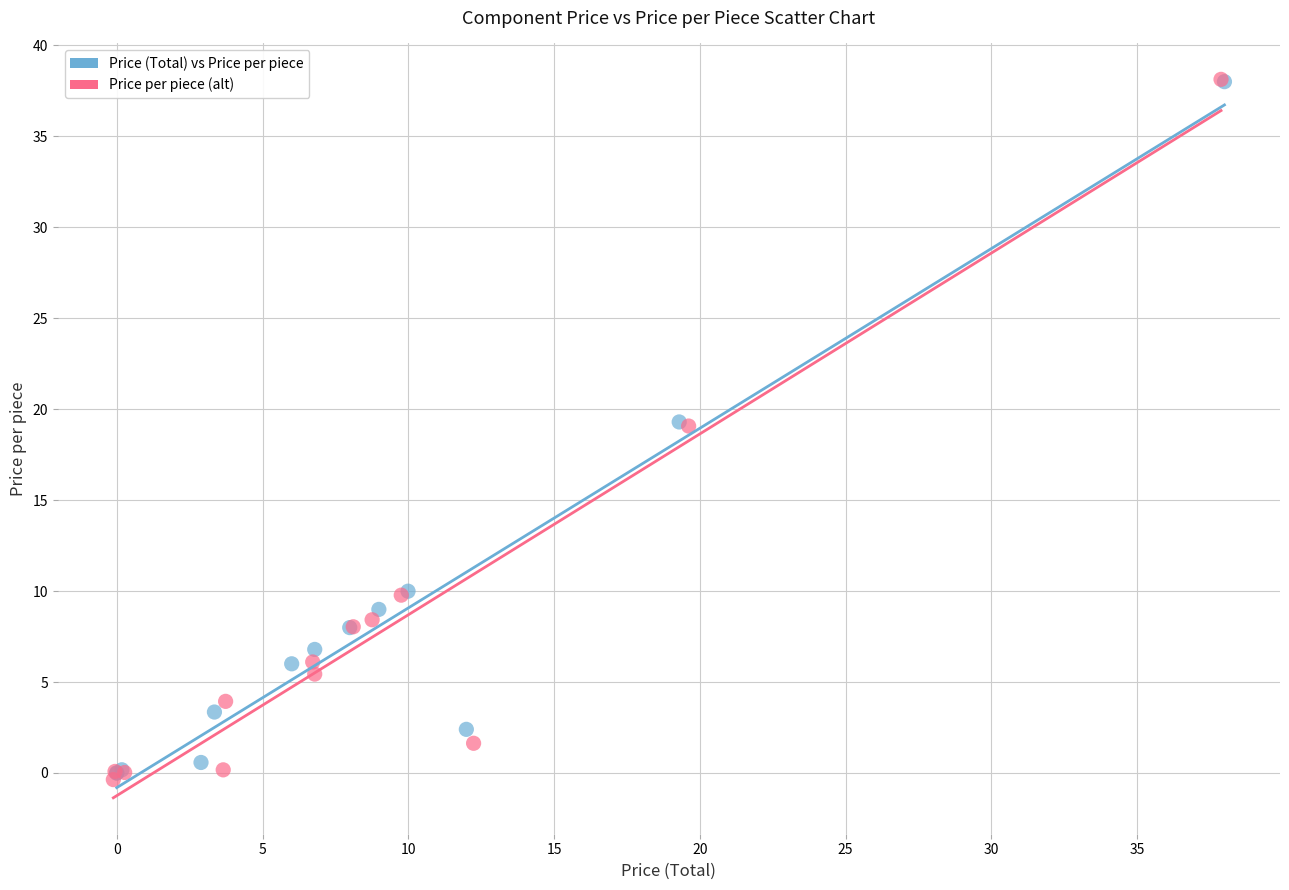

Which series contains the lowest Y value?

Price per piece (alt)